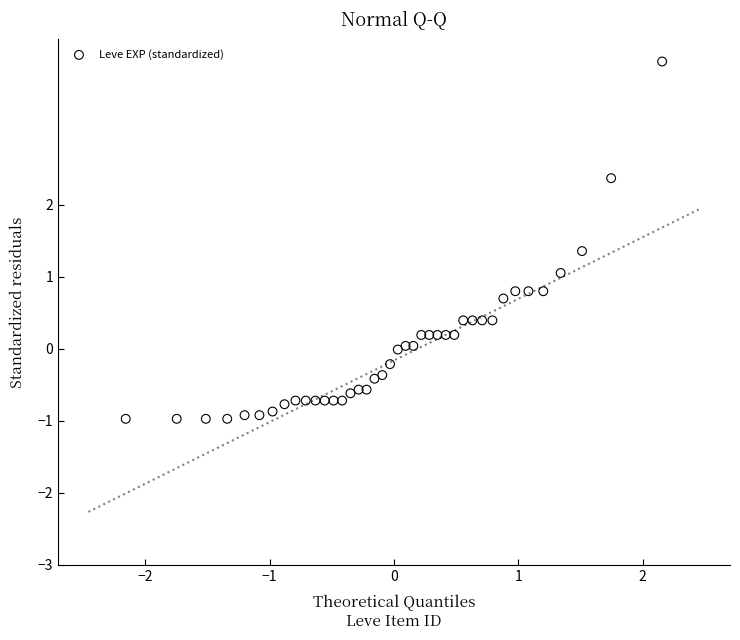

What is the range of Y values (max minus min)?

5.0